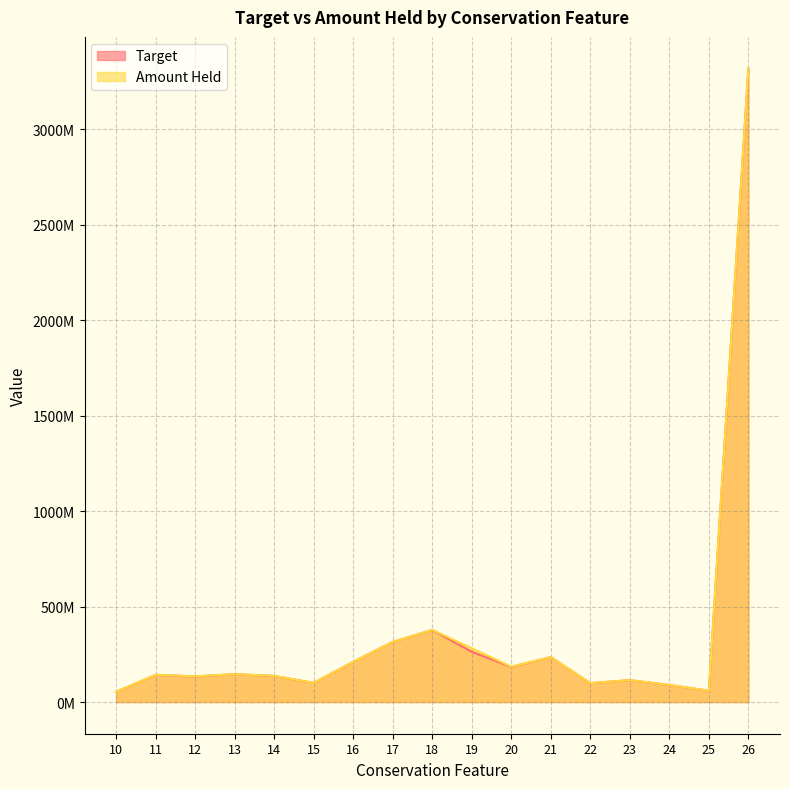

At 11, list the series in order from smallest to largest.

Target, Amount Held